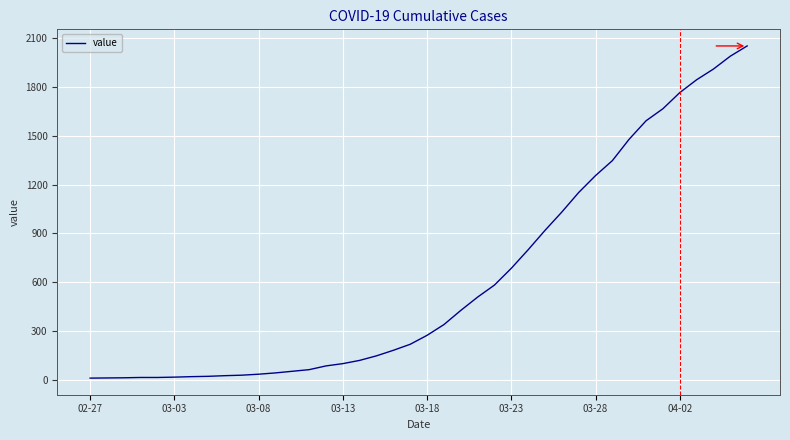

What is the difference between the maximum and minimum values?

2042